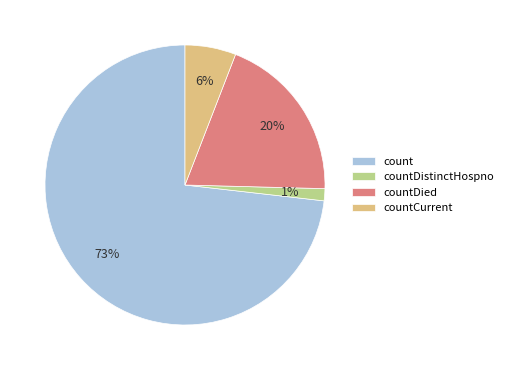

To the nearest percent, what is the difference between the count and countCurrent slice percentages?

67%